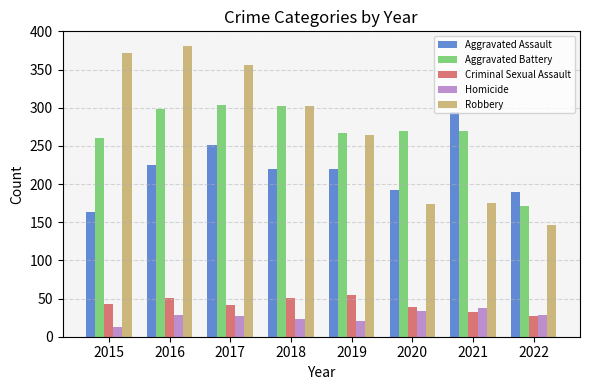

At 2016, list the series in order from largest to smallest.

Robbery, Aggravated Battery, Aggravated Assault, Criminal Sexual Assault, Homicide